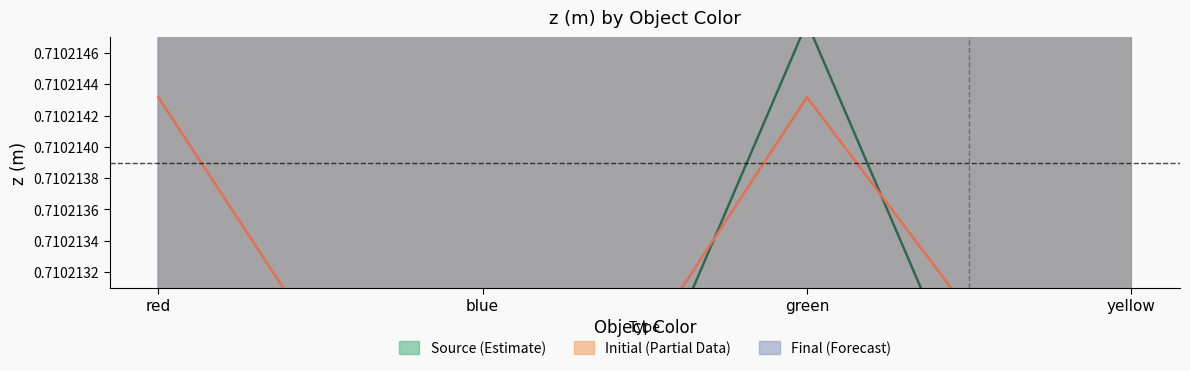

What is the average value of the Source series?

0.7